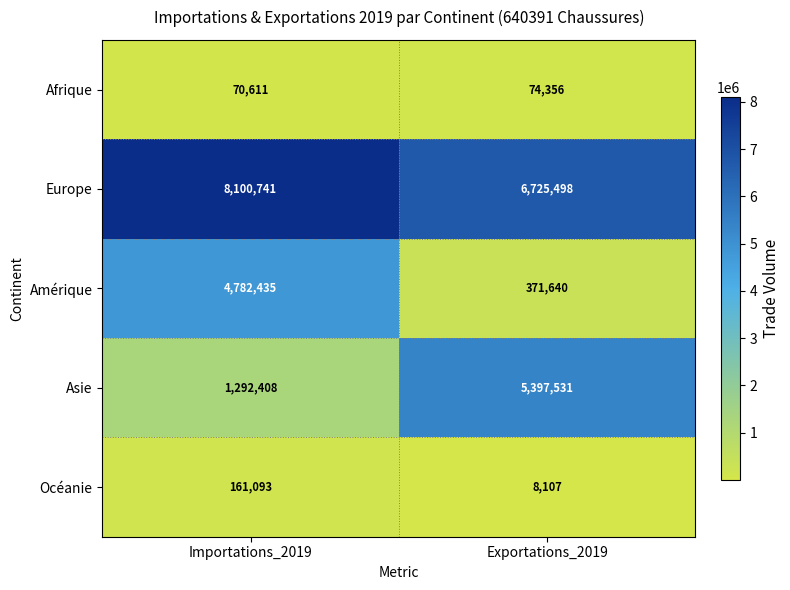

Is it true that Europe equals 14052296 at Importations_2019?

False